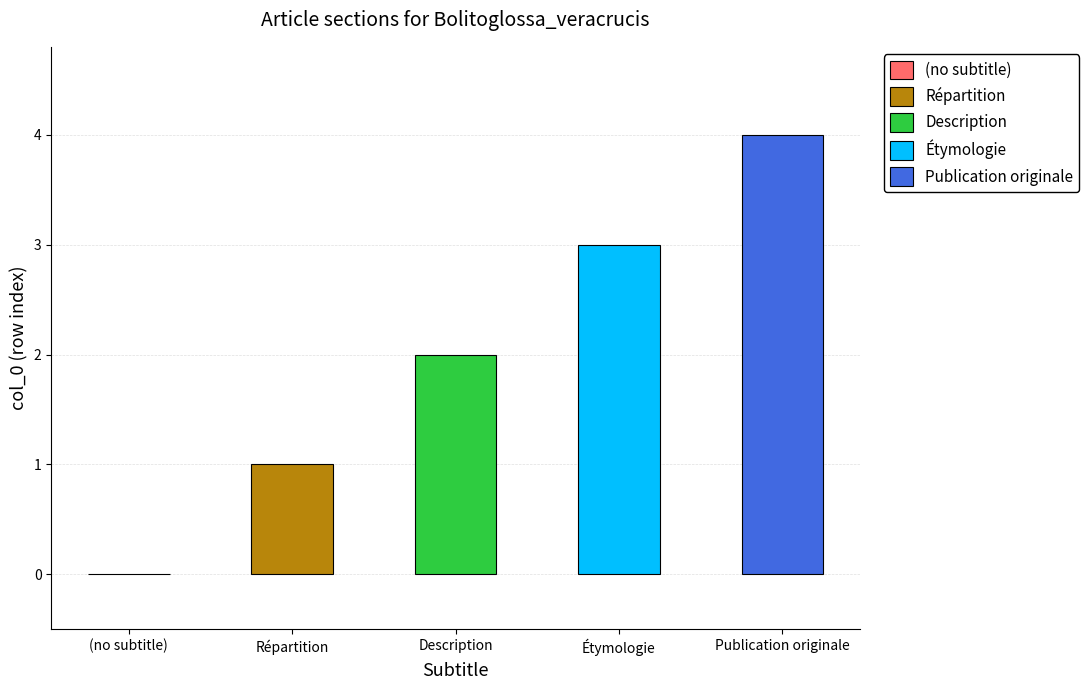

Count the values in the range 1 to 3.

3